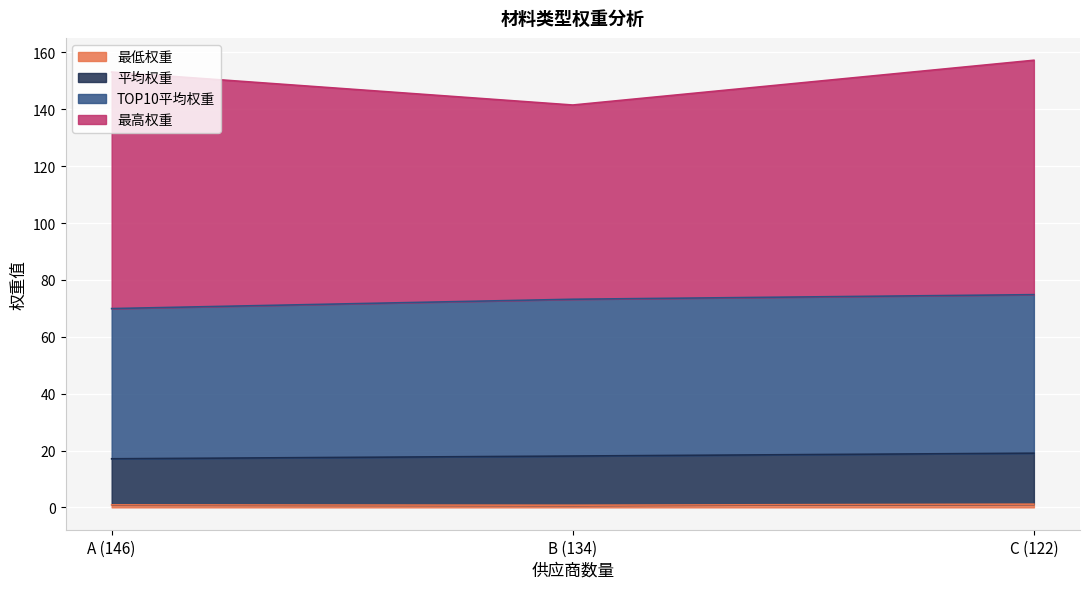

What is the minimum value shown in the chart?

0.8